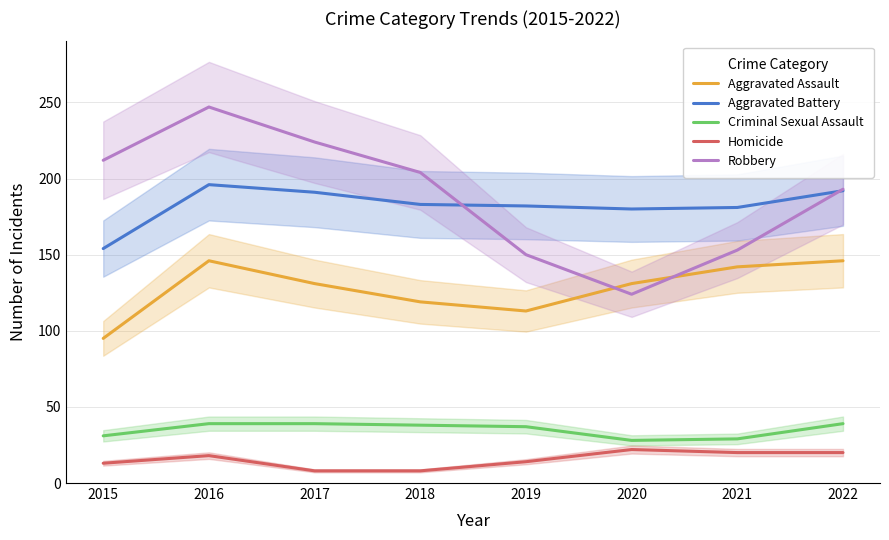

The Homicide series shows 9 at 2020. True or false?

False